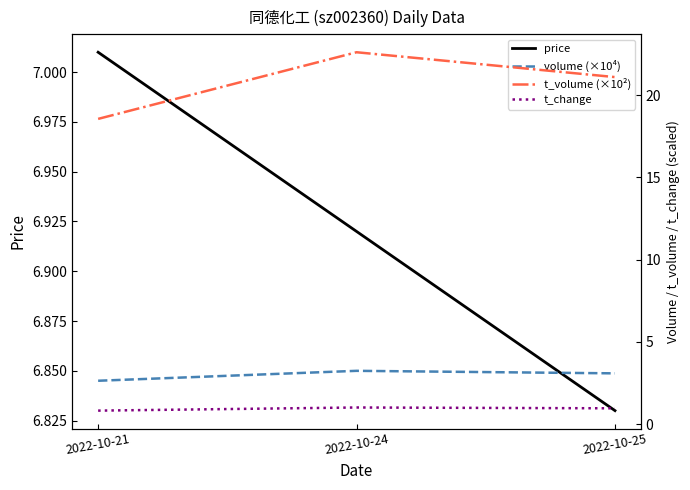

What is the total value across all series at 2022-10-25?

32.0